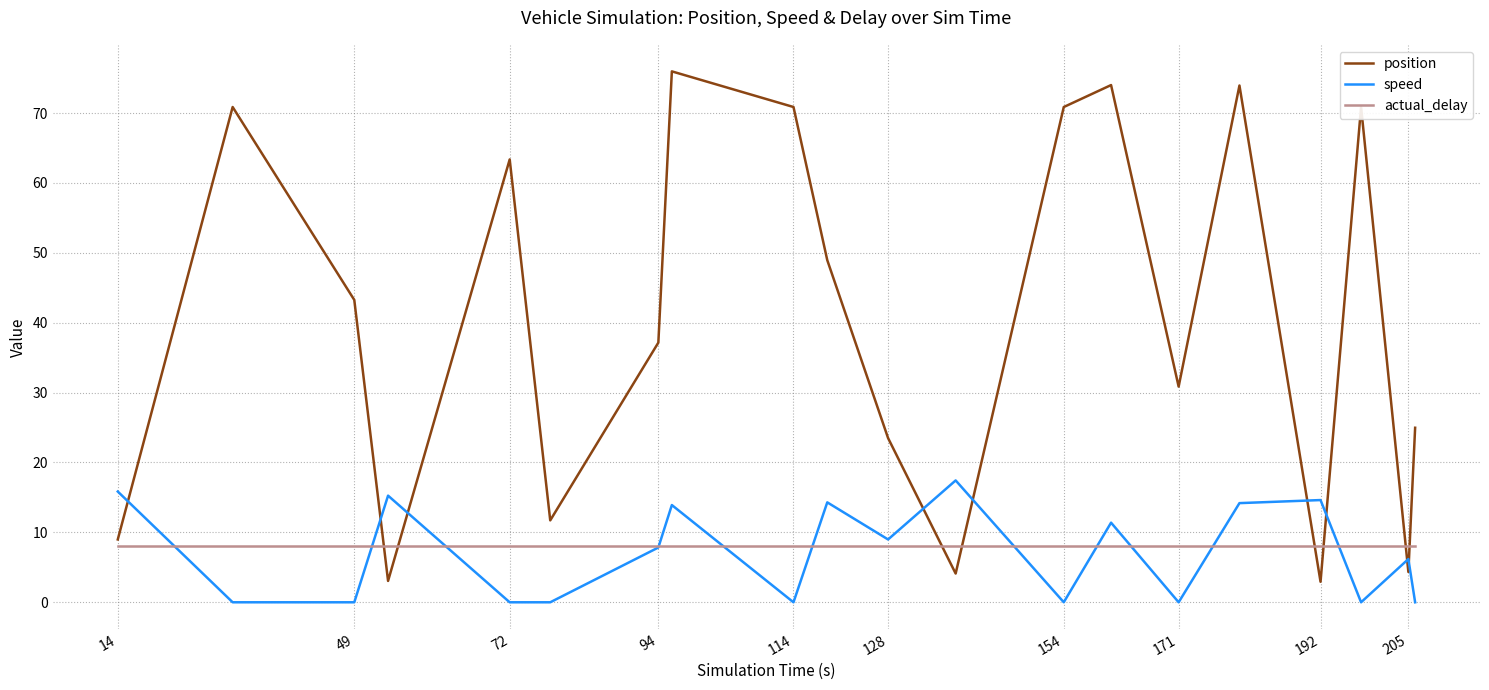

How many intersections are there between speed and position?

9